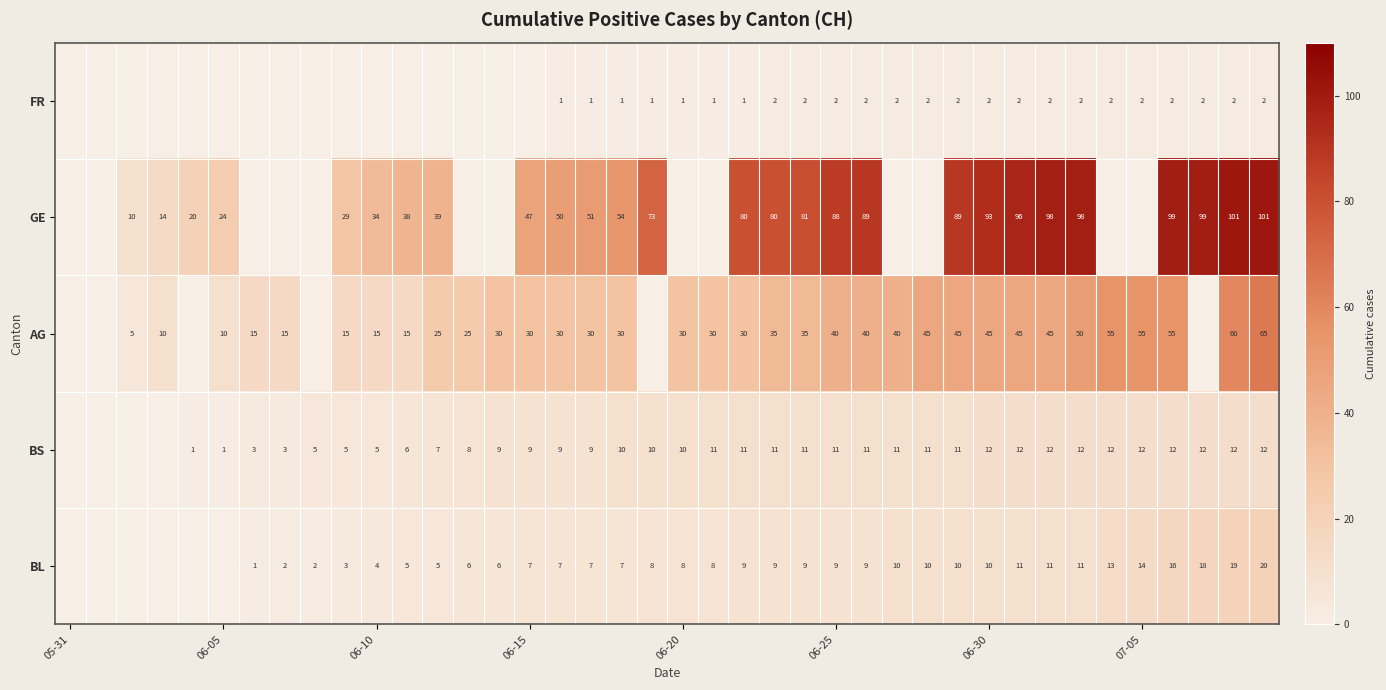

Is it true that BS equals 6 at 06-20?

False